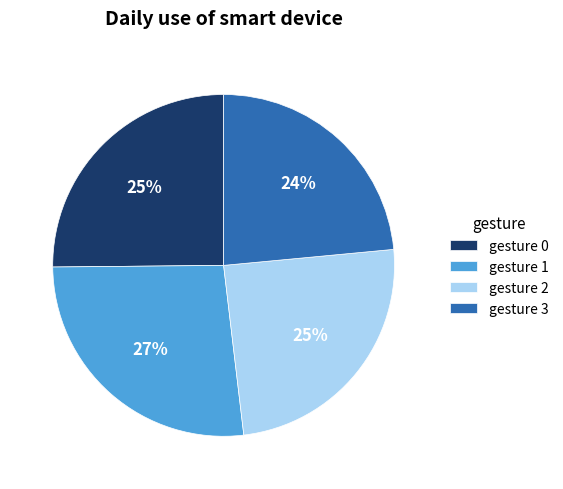

Which slice is the smallest?

gesture 3